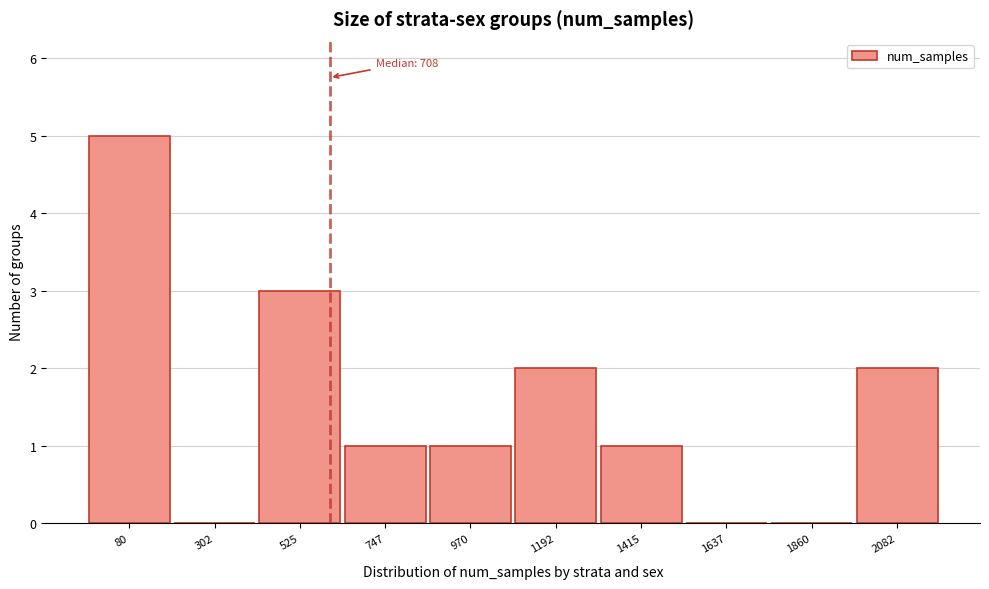

Reading left to right, transcribe all the data shown in this chart.

80=5	302=0	525=3	747=1	970=1	1192=2	1415=1	1637=0	1860=0	2082=2